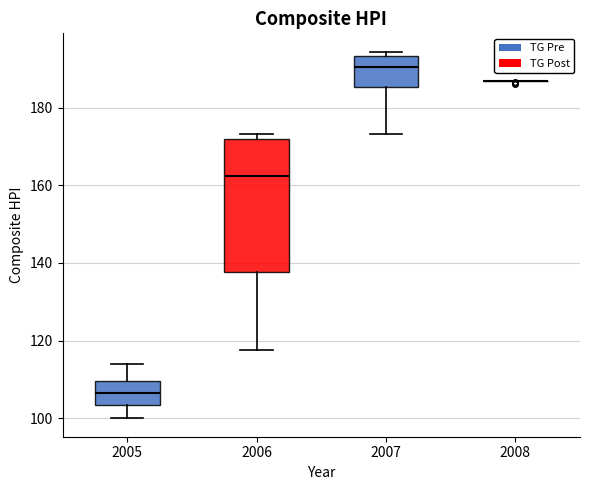

Reading left to right, read every box against the y-axis: the position of its median line, the range the box covers, and the ends of its whiskers. The values are not printed on the chart, so give them approximately, as read against the axis.

2005: median 106, box 104 to 110, whiskers 100 to 114
2006: median 162, box 138 to 172, whiskers 118 to 174
2007: median 190, box 186 to 194, whiskers 174 to 194 (just above the box's upper edge)
2008: box collapsed to a line at 186, whiskers 186 to 186